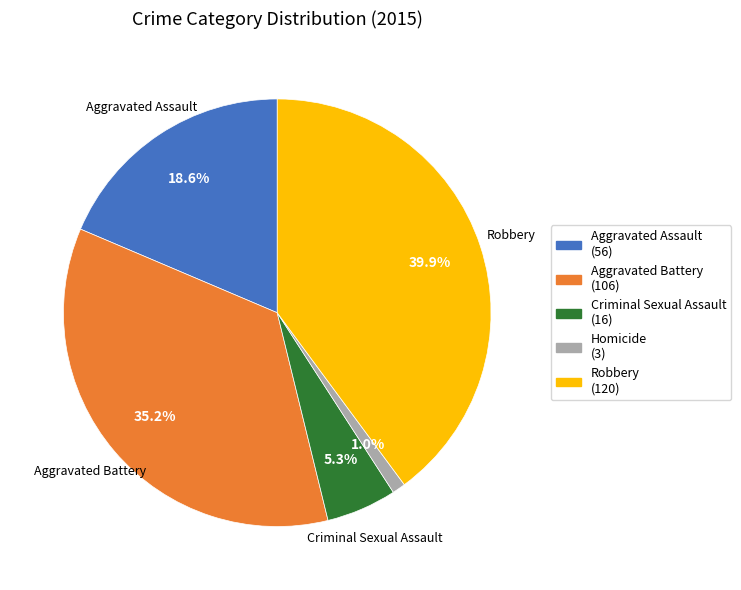

Combined, do Criminal Sexual Assault and Homicide account for over 50%?

No